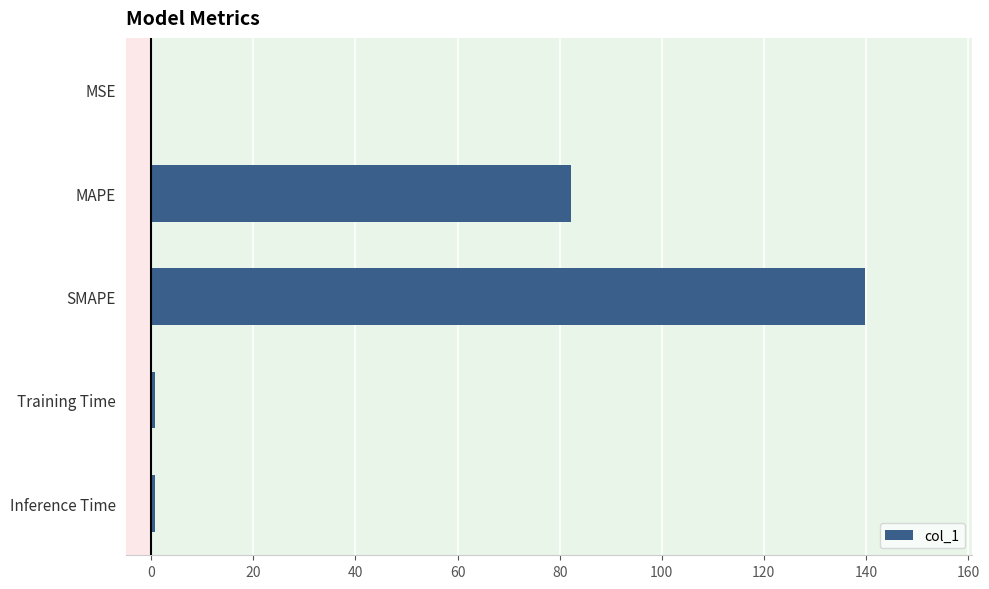

Between MAPE and Training Time, which is larger?

MAPE